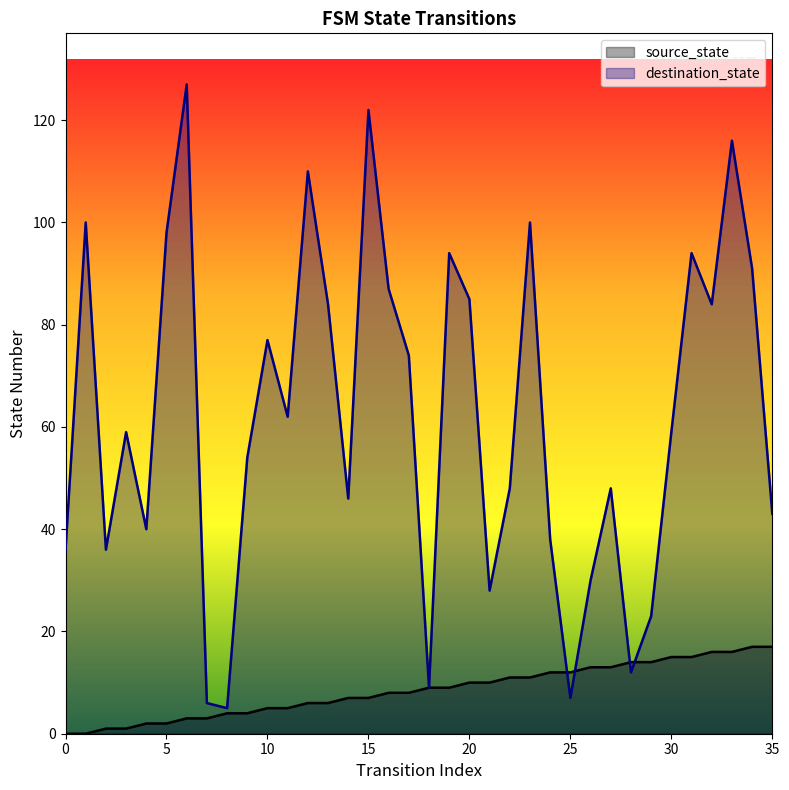

How many data points in source_state are above 9?

16